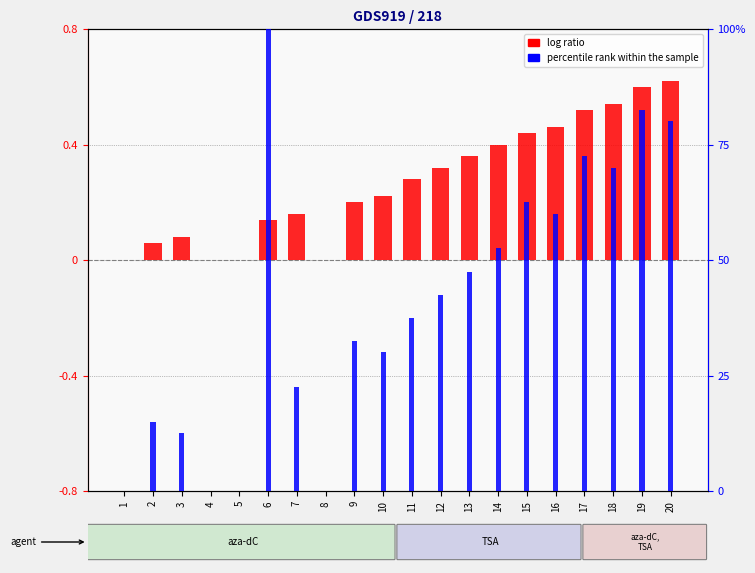

Where does the percentile rank within the sample series first go above 42?

6